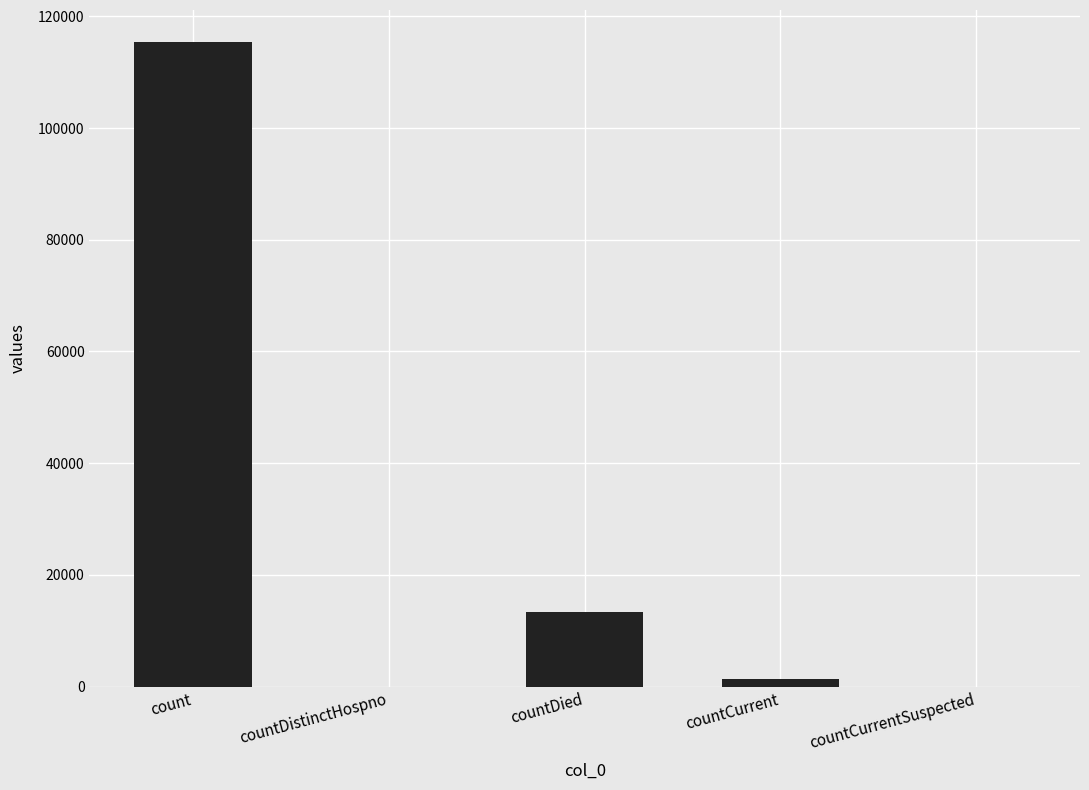

What is the maximum value shown in the chart?

115379